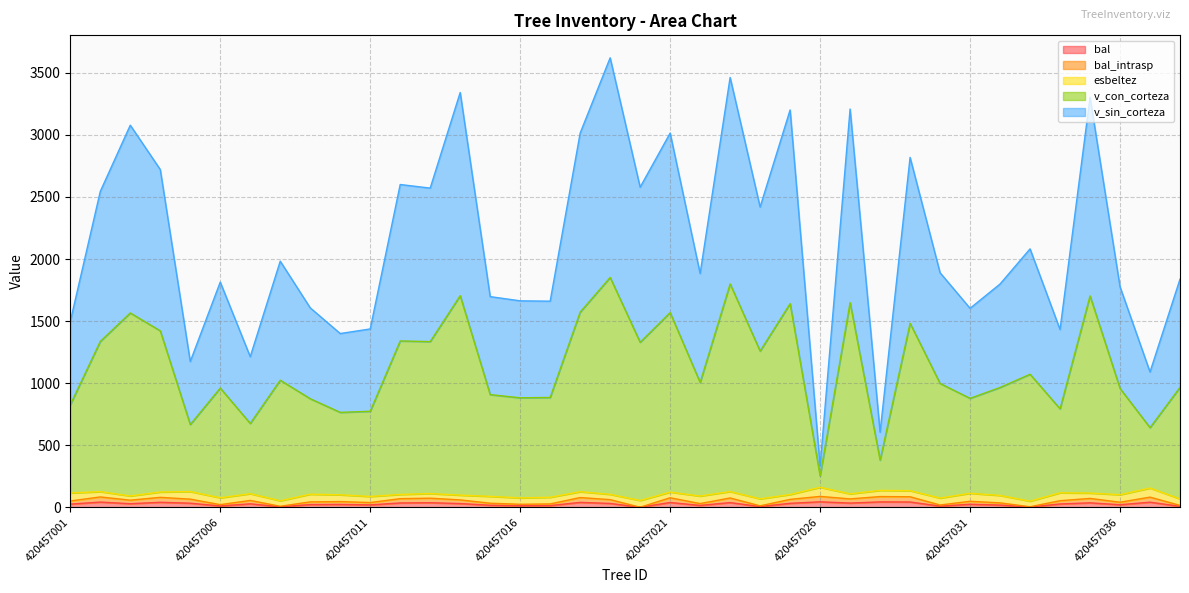

True or false: bal and v_sin_corteza intersect in this chart.

False